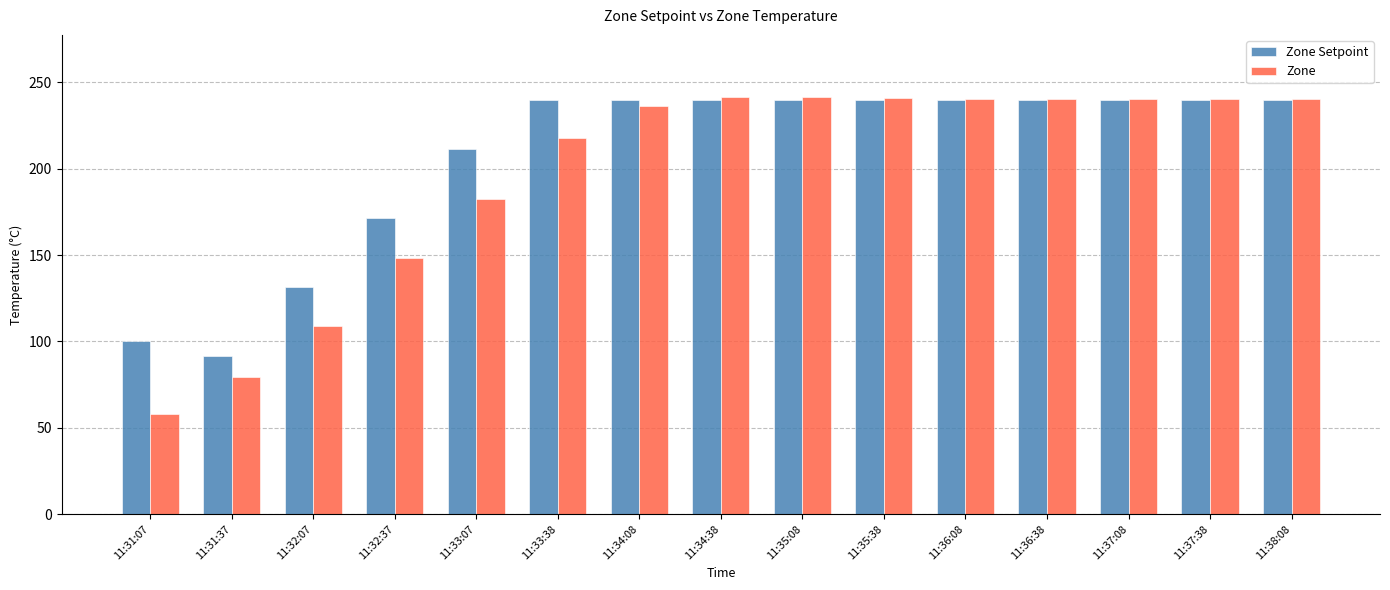

Where is Zone Setpoint nearest to the value 165?

11:32:37